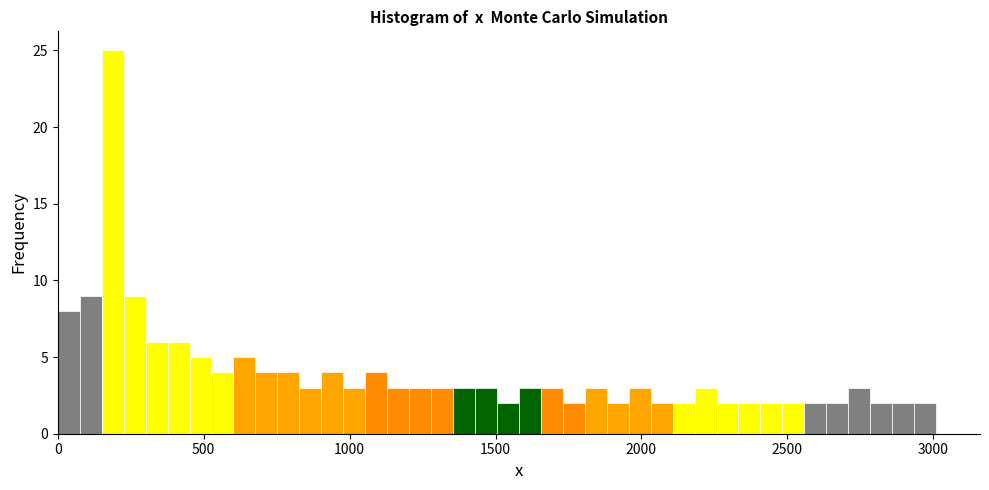

Read against the x-axis, roughly where is the centre of the tallest bar?

200